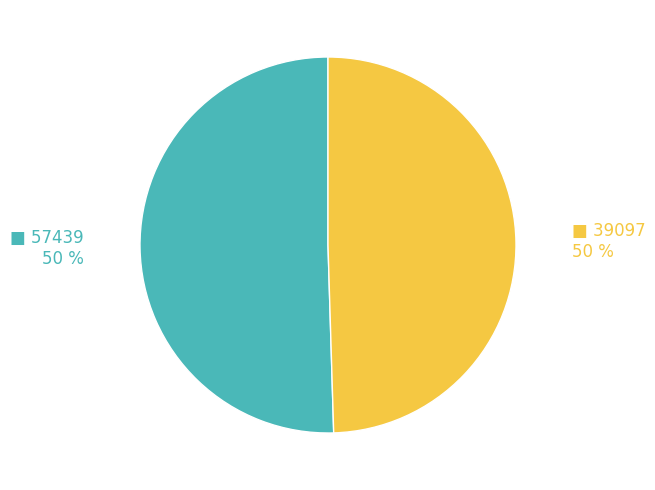

To the nearest percent, what is the average slice percentage?

50%